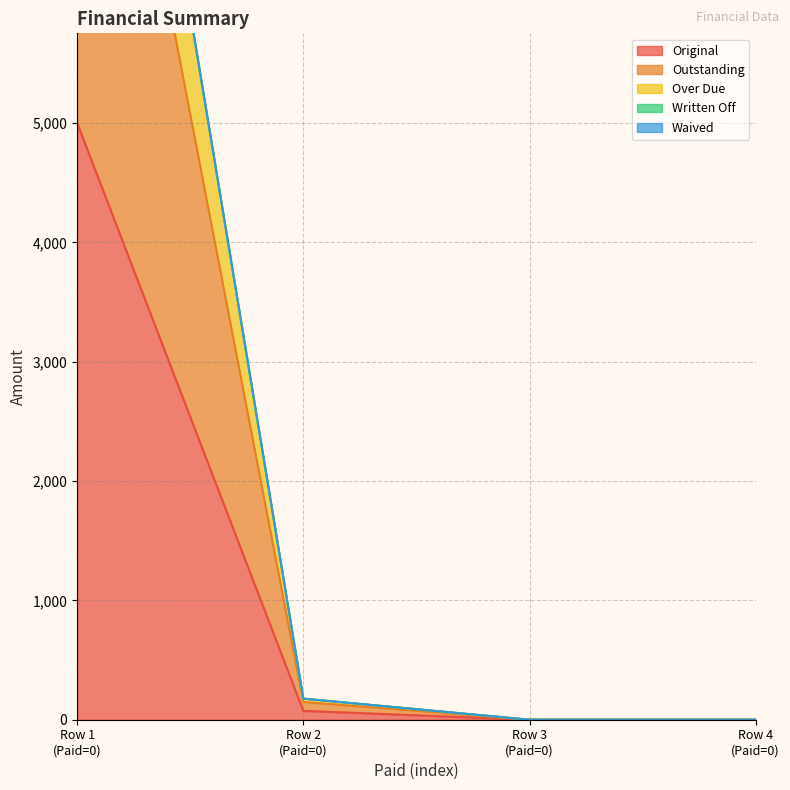

True or false: Original has more than 2 interior local peaks.

False